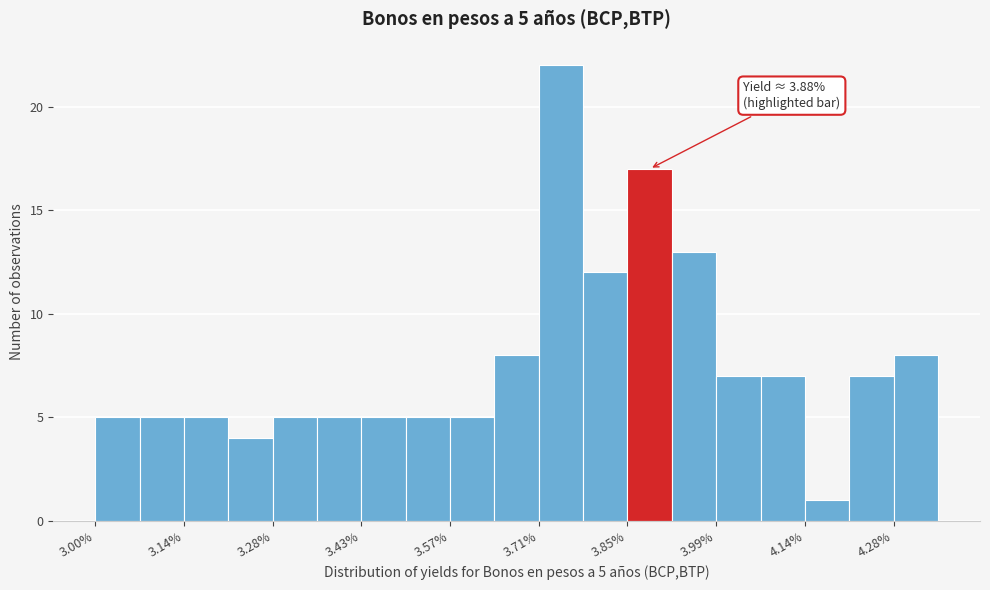

Around what value on the x-axis is the tallest bar? Give the approximate position of its centre, as read against the axis.

3.74